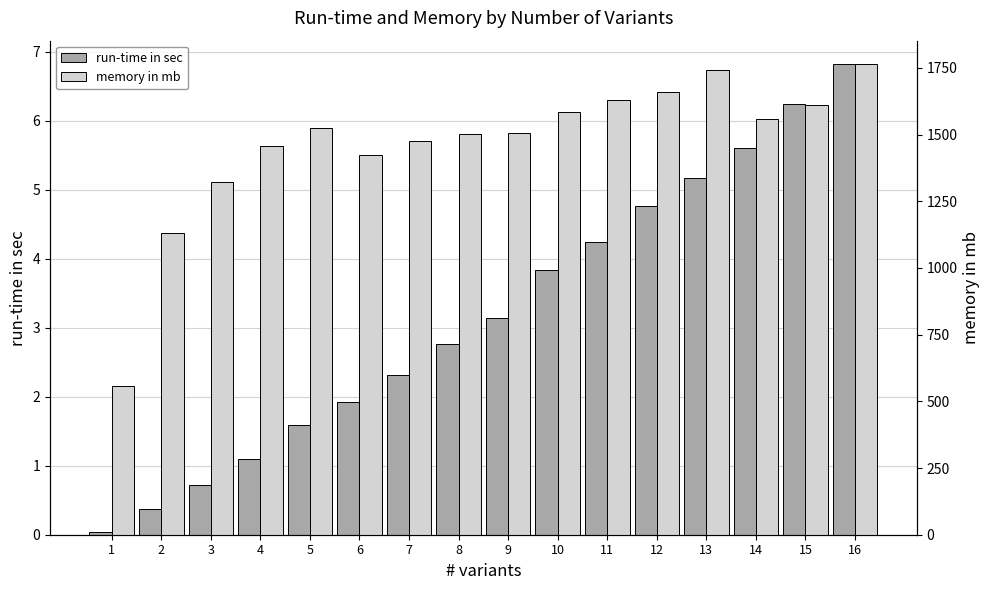

What is the greatest value displayed?

1763.6